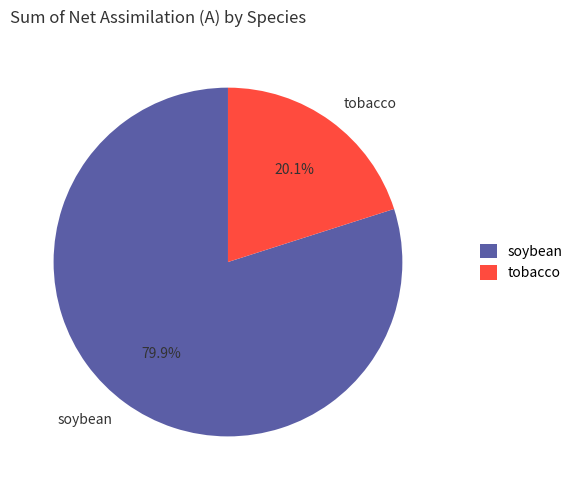

Rank the categories by value from lowest to highest.

tobacco, soybean